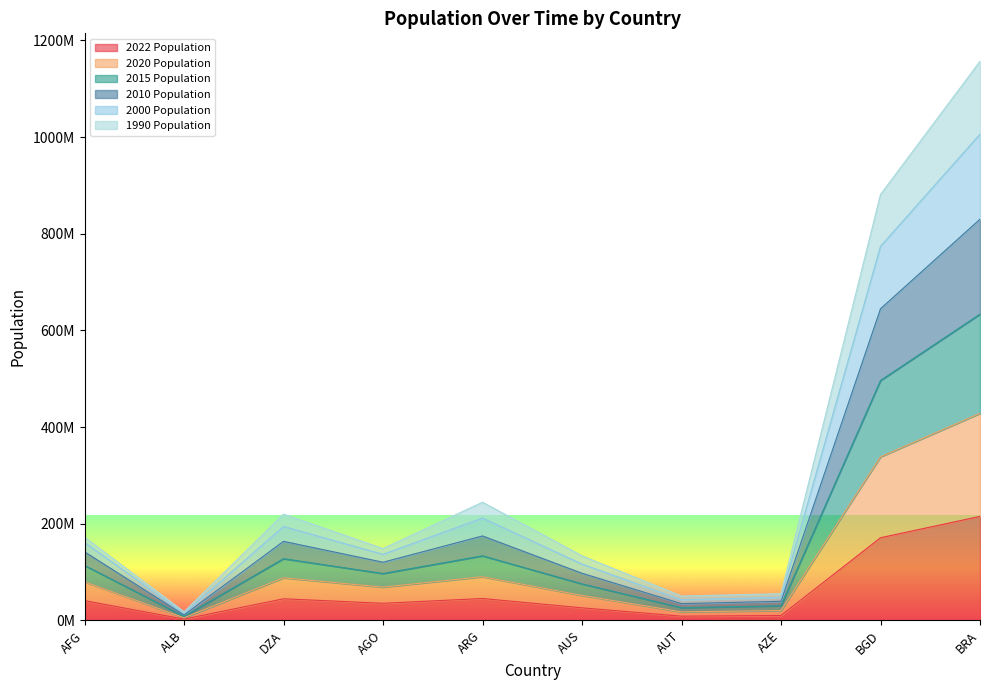

What is the label of the 1st point from the left?

AFG